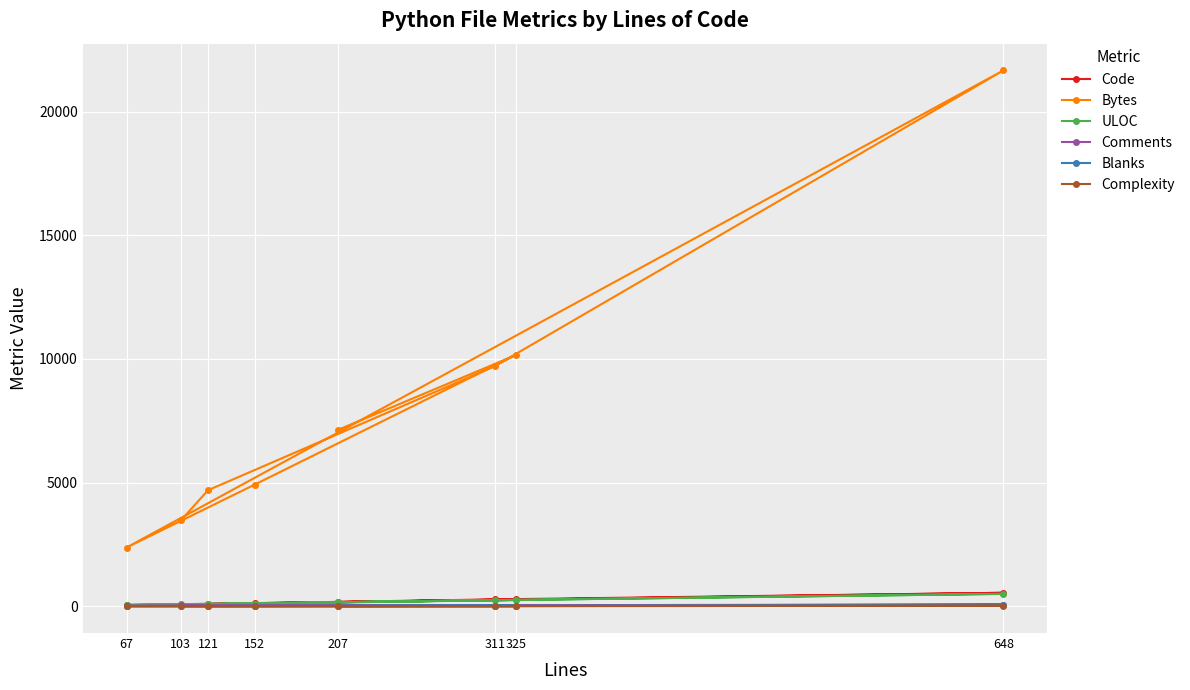

At which label does Comments first exceed 25?

103